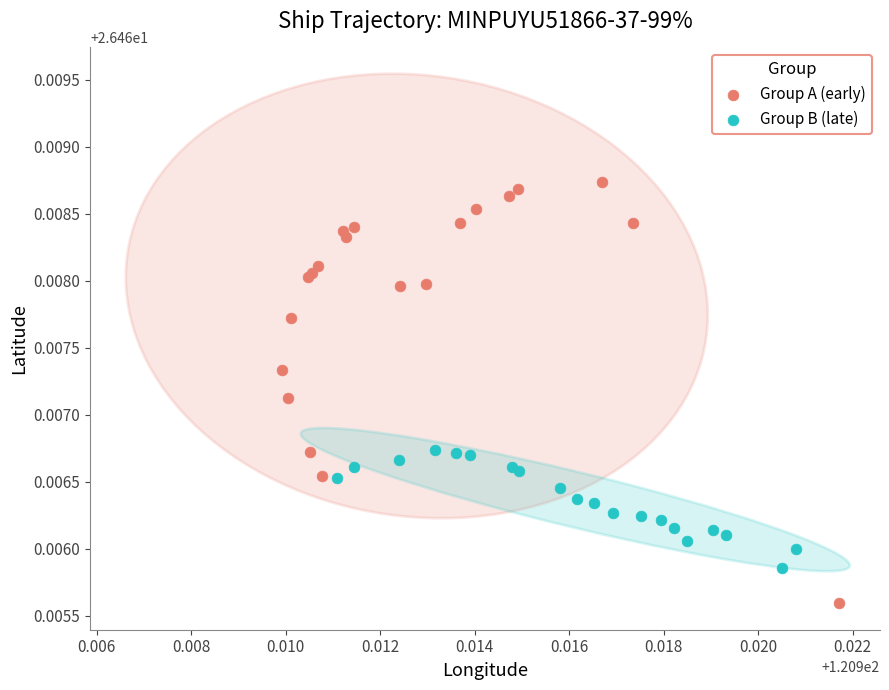

Which series contains the lowest Y value?

Group A (early)